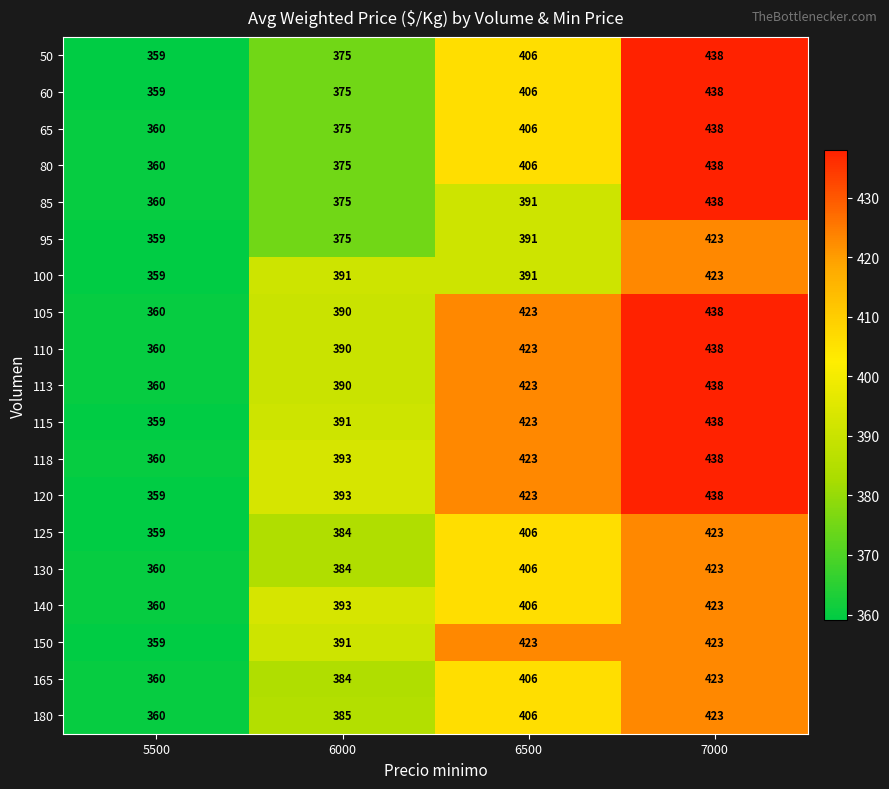

Which category has the lowest value across all series?

5500